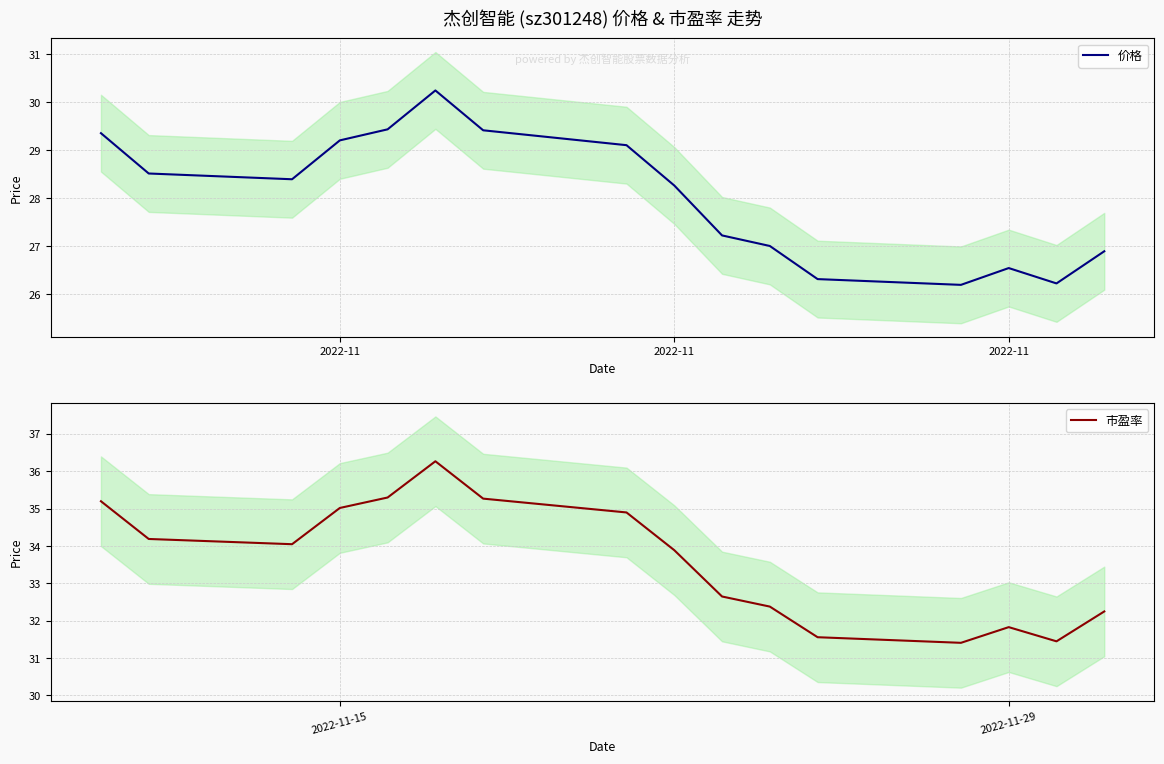

How many values in the 价格 series exceed 28?

9